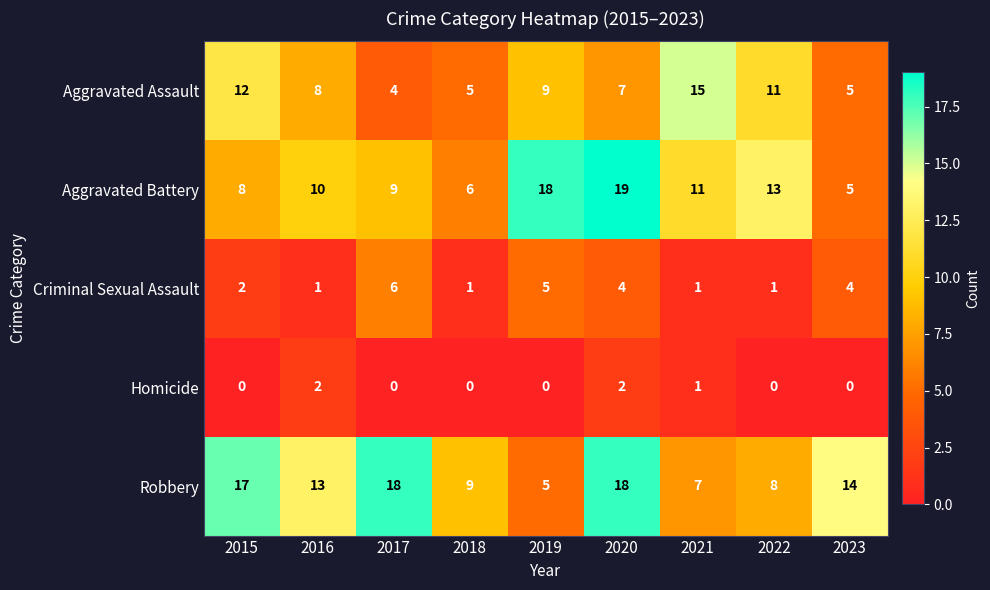

At which label is Aggravated Battery closest to 12?

2021